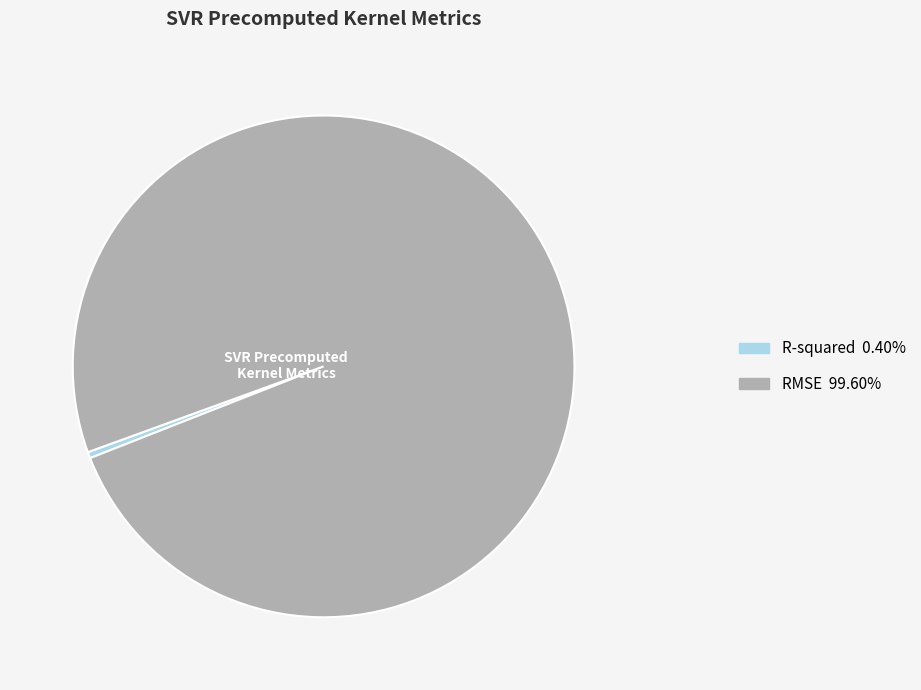

Combined, do R-squared and RMSE account for over 50%?

Yes